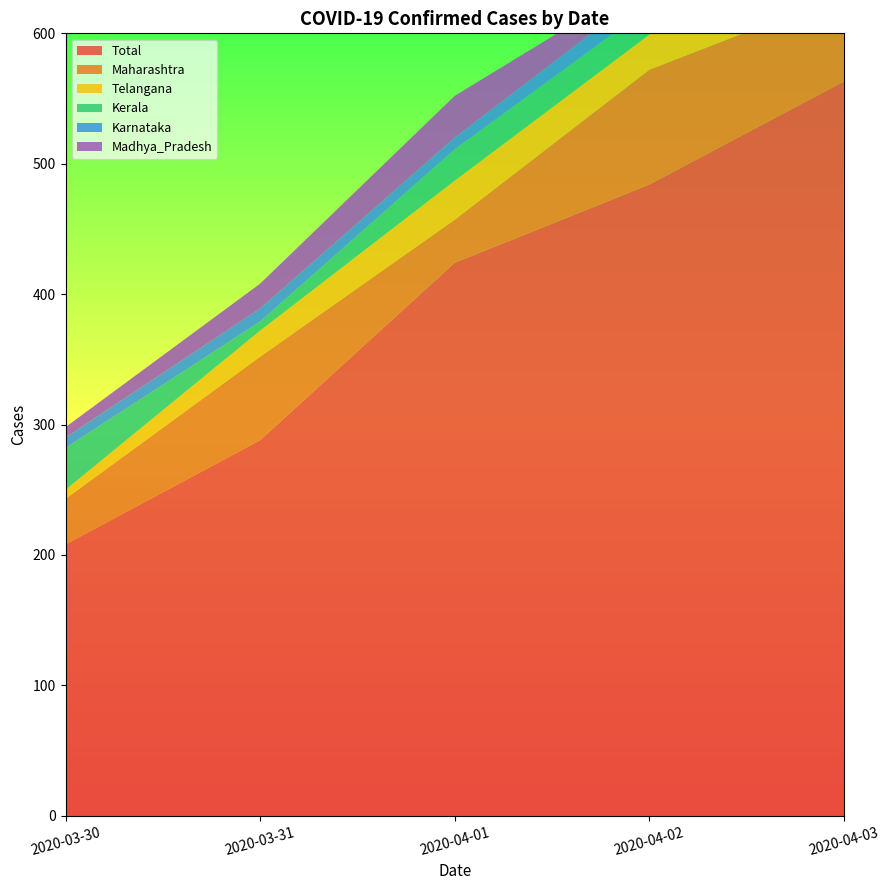

Reading left to right, list all the values displayed in this chart.

Total: 2020-03-30=208	2020-03-31=288	2020-04-01=424	2020-04-02=484	2020-04-03=563
Maharashtra: 2020-03-30=35	2020-03-31=64	2020-04-01=33	2020-04-02=88	2020-04-03=67
Telangana: 2020-03-30=7	2020-03-31=20	2020-04-01=30	2020-04-02=27	2020-04-03=75
Kerala: 2020-03-30=32	2020-03-31=7	2020-04-01=24	2020-04-02=21	2020-04-03=9
Karnataka: 2020-03-30=8	2020-03-31=10	2020-04-01=9	2020-04-02=14	2020-04-03=4
Madhya_Pradesh: 2020-03-30=8	2020-03-31=19	2020-04-01=32	2020-04-02=9	2020-04-03=47